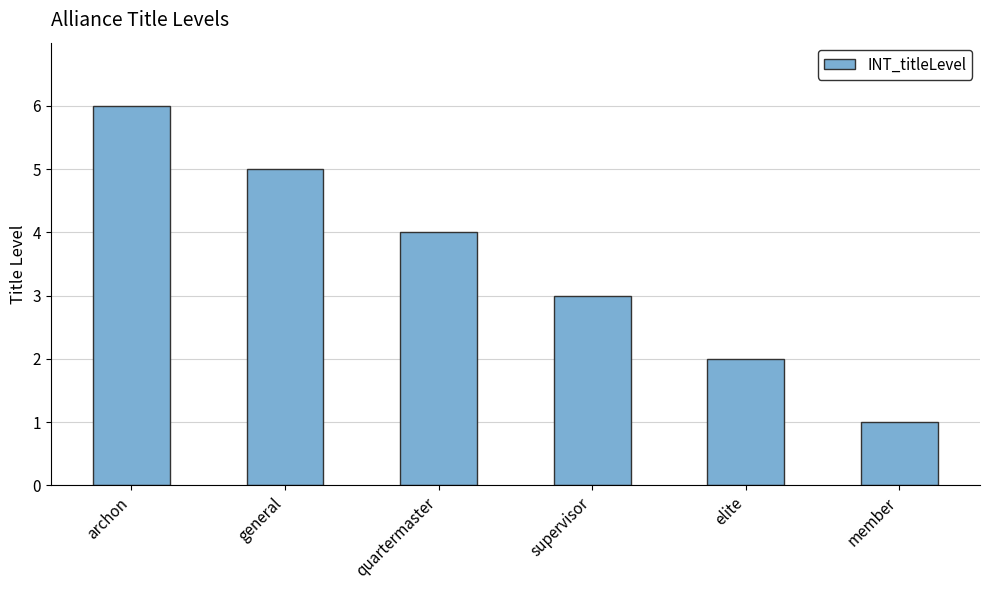

At which category does the chart reach its minimum across all series?

member